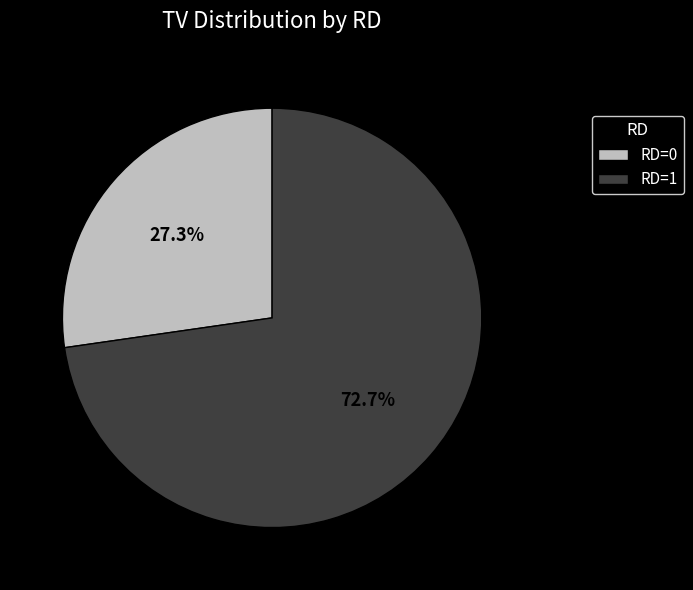

Which slice is the largest?

RD=1